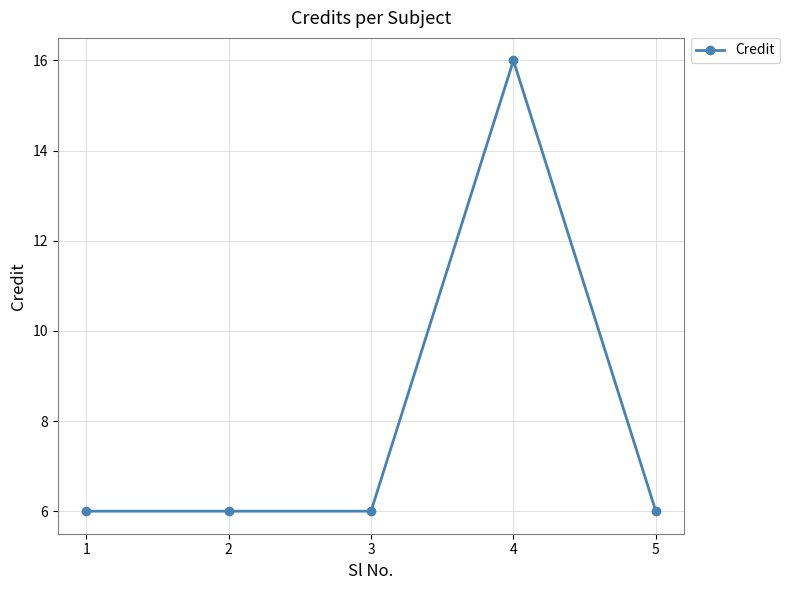

What is the maximum value shown in the chart?

16